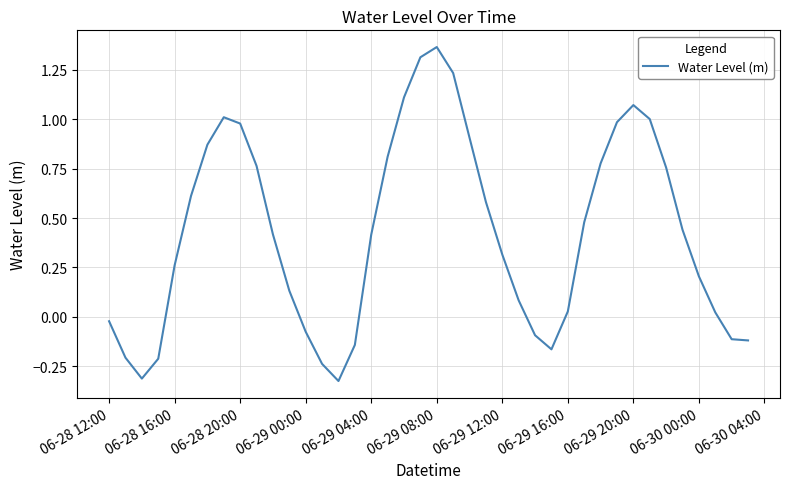

What is the difference between the maximum and minimum values?

1.7